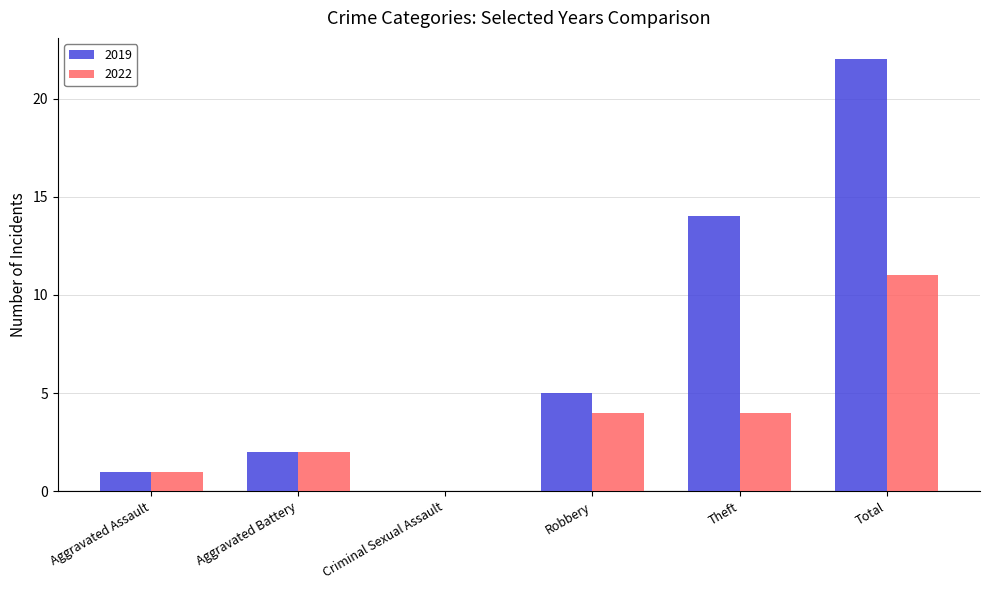

True or false: 2019 has a value of 9 at Criminal Sexual Assault.

False